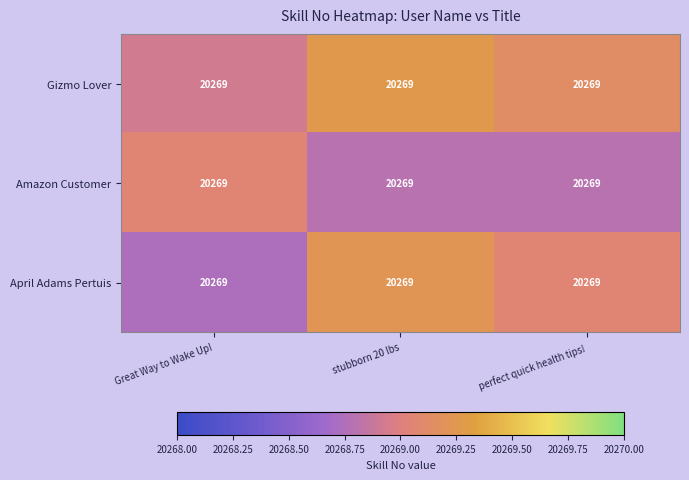

What is the sum of all Gizmo Lover values?

60807.3